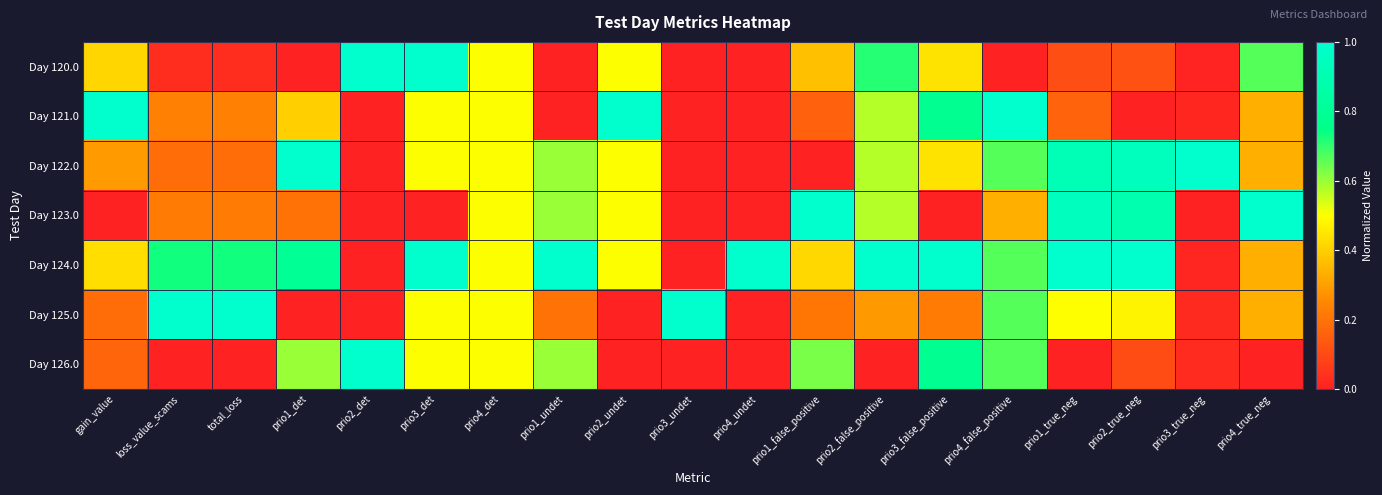

Which series has the widest spread of values?

Day 120.0